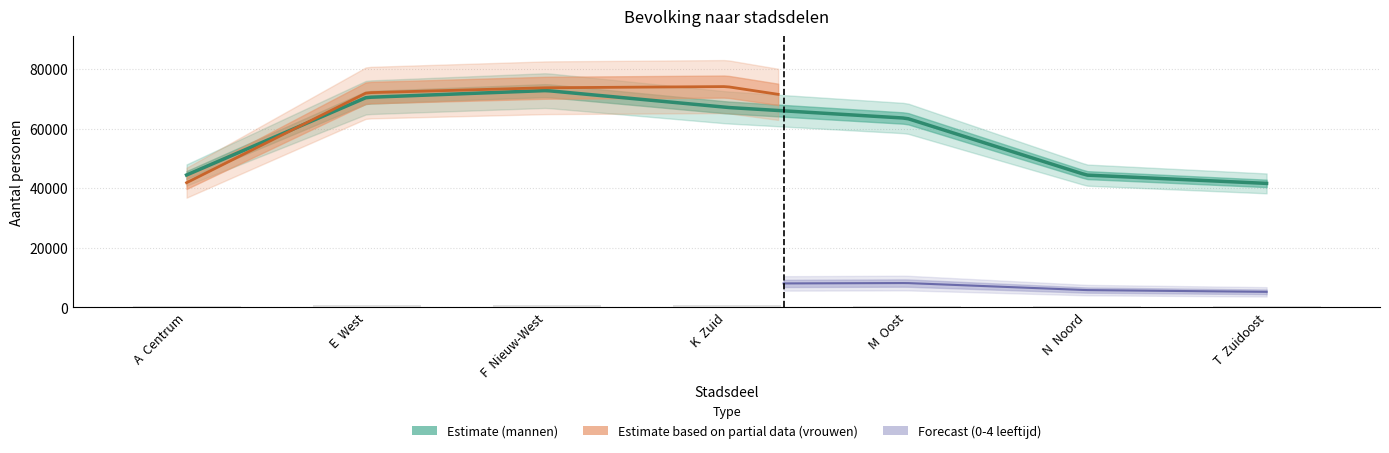

Which category has the highest value across all series?

K  Zuid